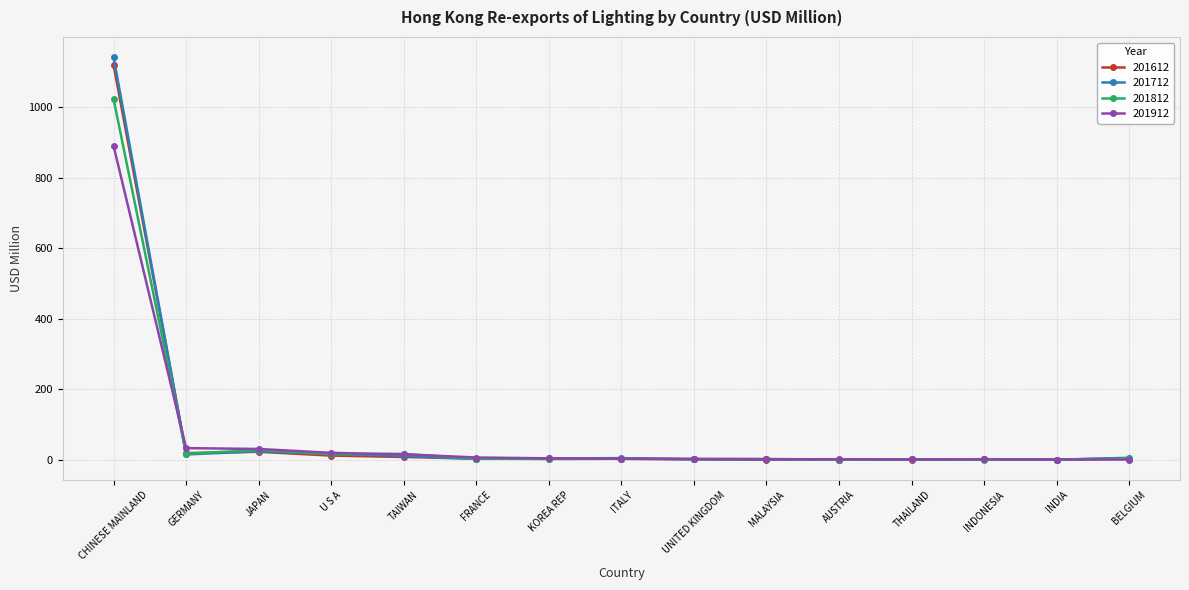

Which series has the largest range (max minus min)?

201712